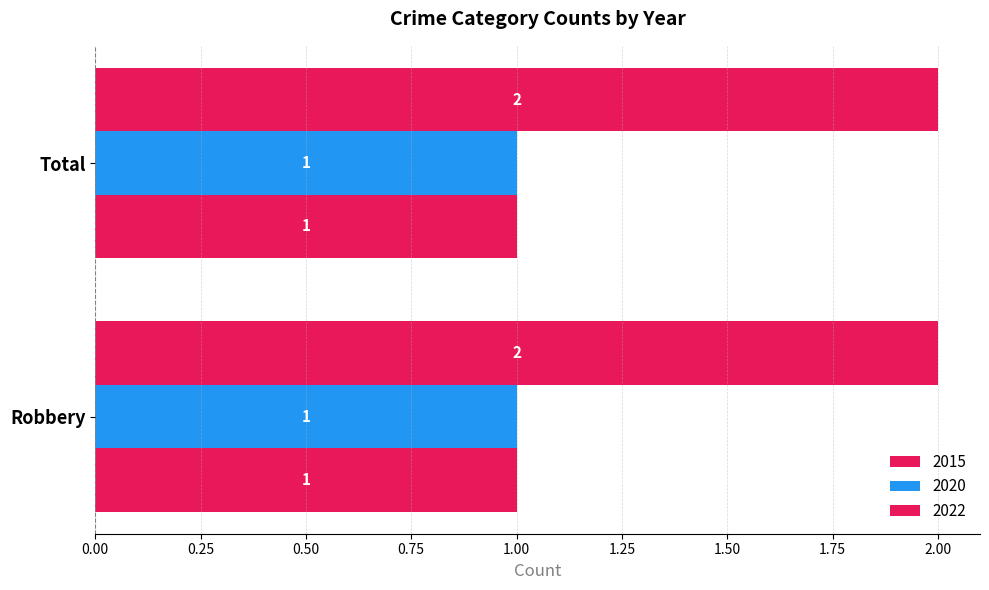

Count the number of data series in this chart.

3